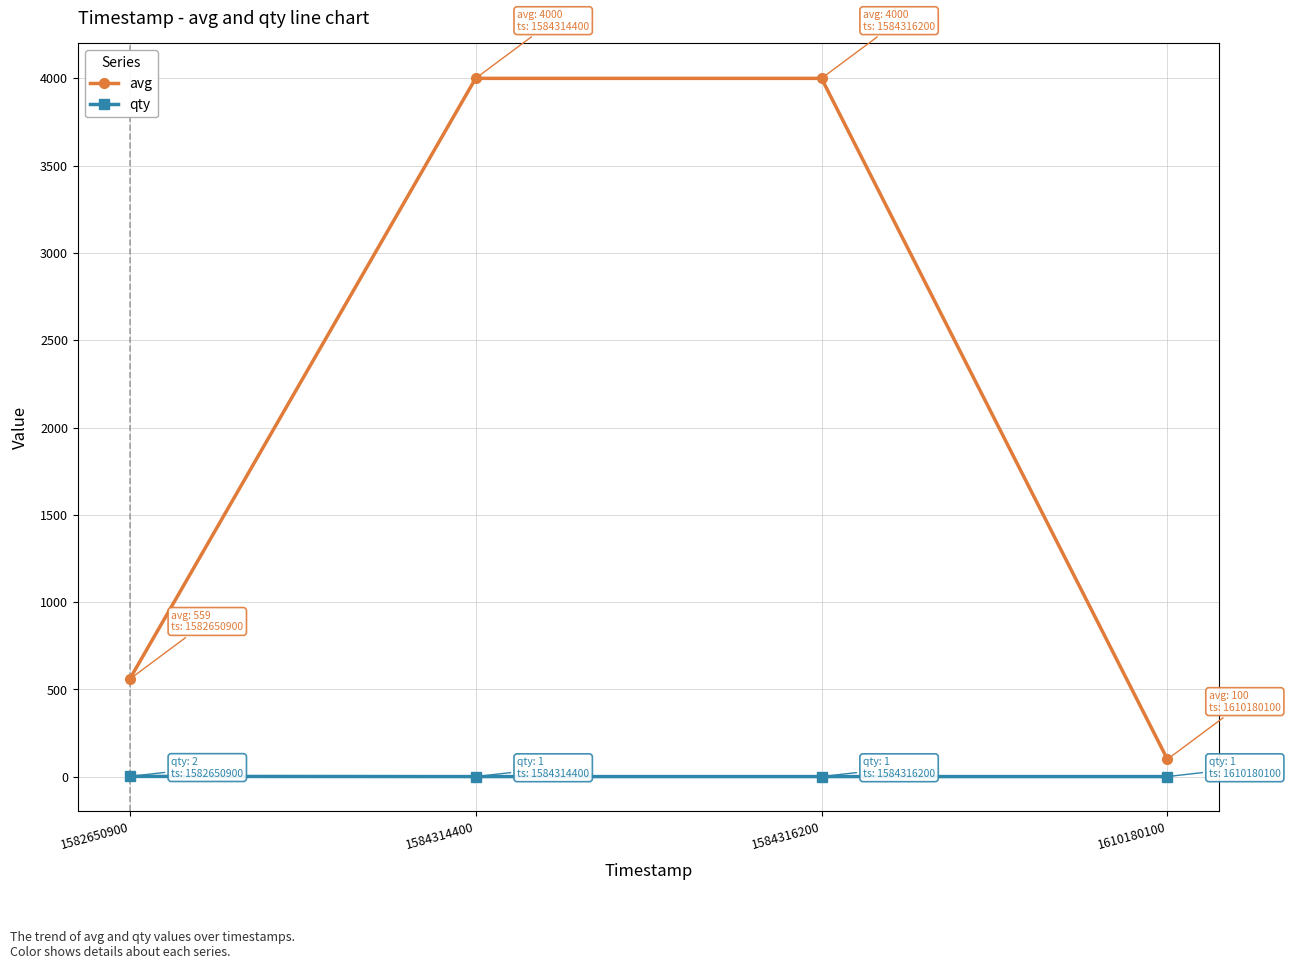

Which series has the largest total across all categories?

avg